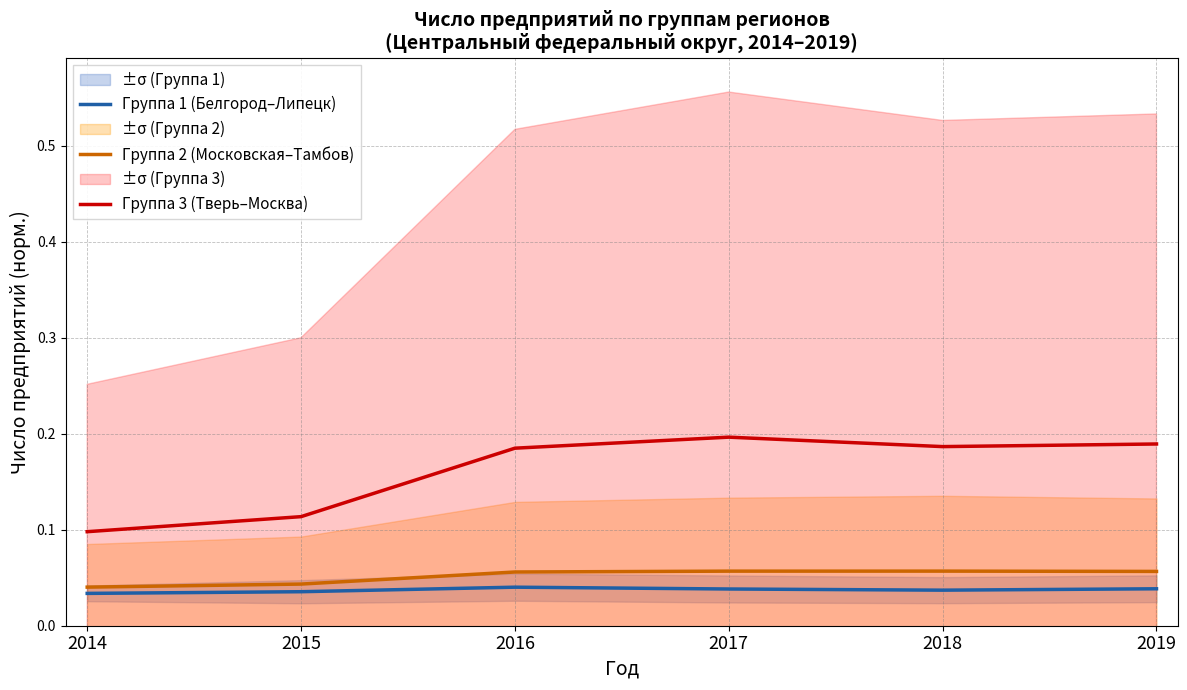

Is the value of Группа 3 (Тверь–Москва) at 2014 greater than the value of Группа 1 (Белгород–Липецк) at 2019?

Yes